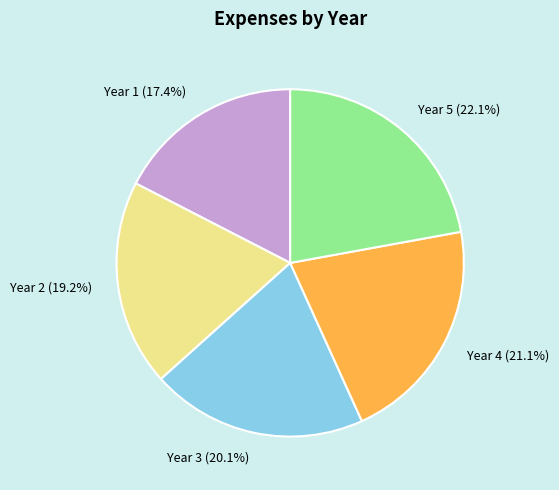

What percentage is the Year 3 slice, to the nearest percent?

20%